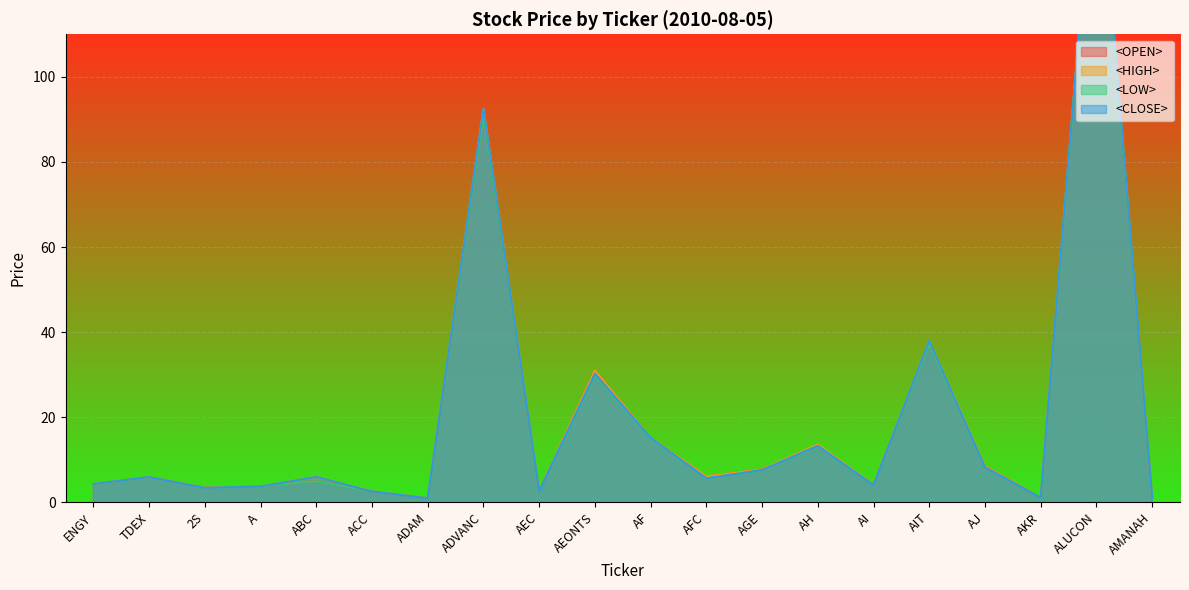

True or false: <OPEN> and <HIGH> intersect in this chart.

False